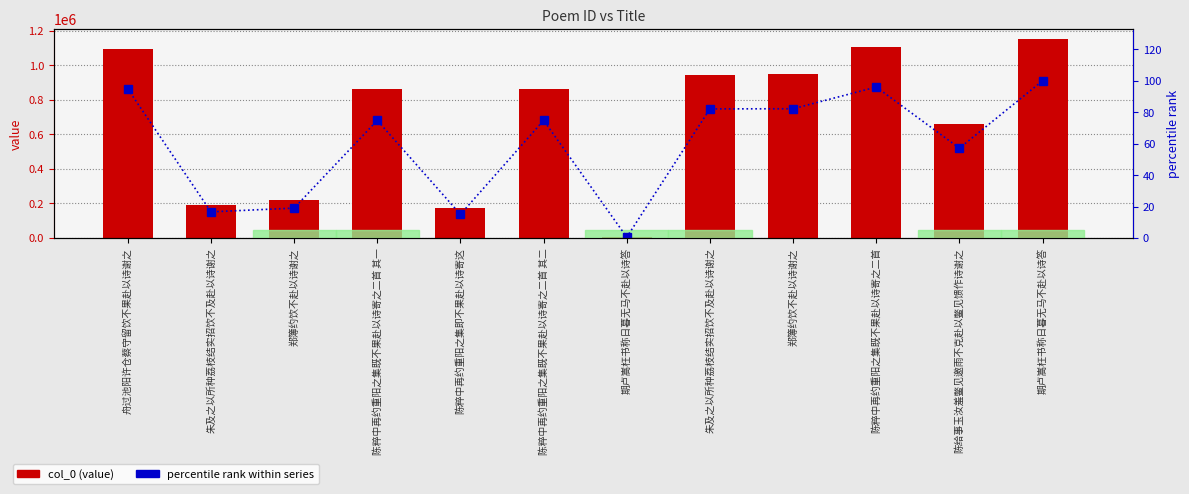

At which category is the sum across all series the highest?

期卢嵩枉书称日暮无马不赴以诗答